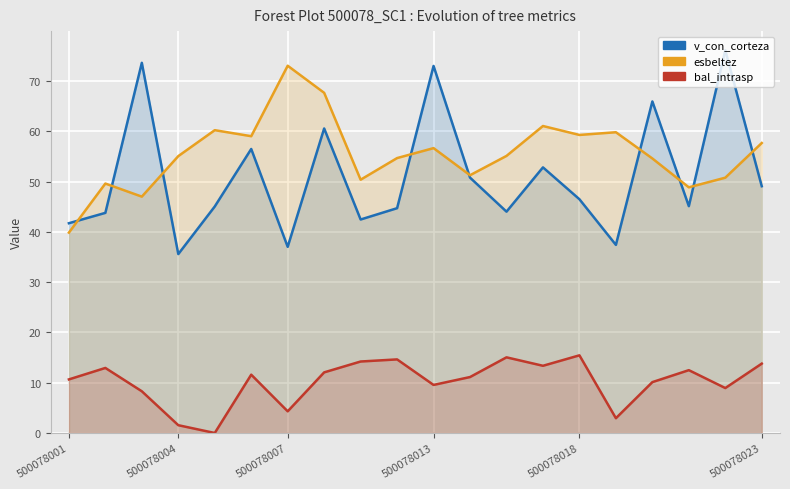

How many times do v_con_corteza and esbeltez cross each other?

9